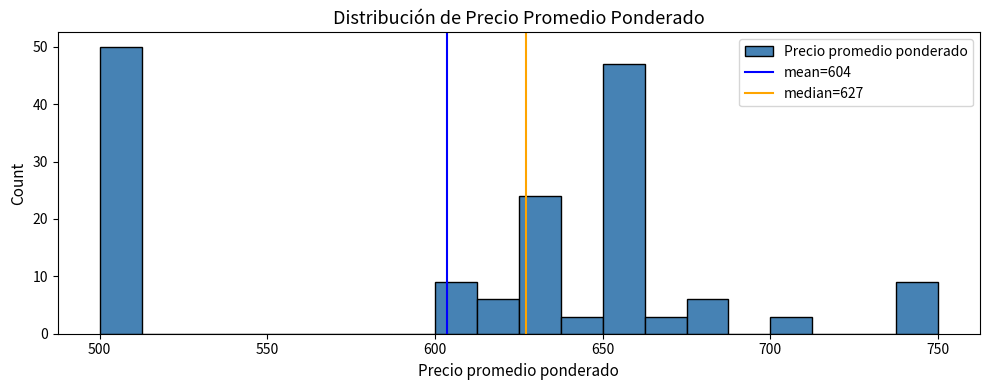

Around what value on the x-axis is the tallest bar? Give the approximate position of its centre, as read against the axis.

505